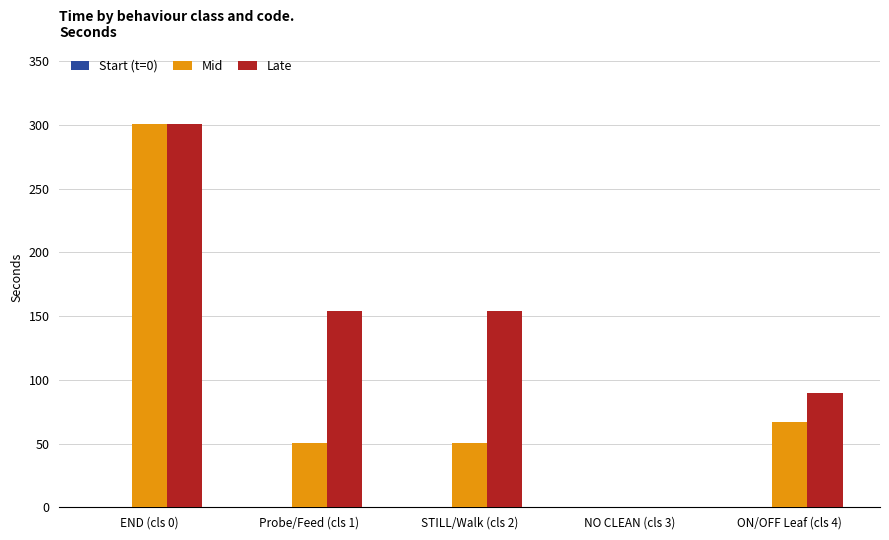

The value of Late at NO CLEAN (cls 3) is 0.0. True or false?

True